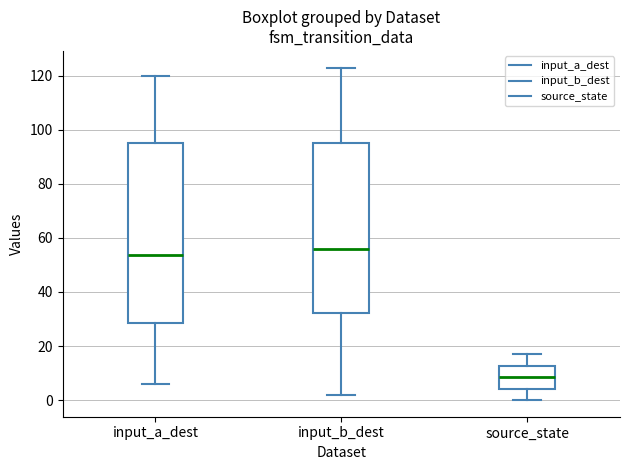

Reading left to right, transcribe this box plot: for each box, give where its median line is, the range the box spans, and where its two whiskers end, as read against the y-axis. The values are not printed on the chart, so give them approximately, as read against the axis.

input_a_dest: median 54, box 28 to 96, whiskers 6 to 120
input_b_dest: median 56, box 32 to 96, whiskers 2 to 124
source_state: median 8, box 4 to 12, whiskers 0 to 18